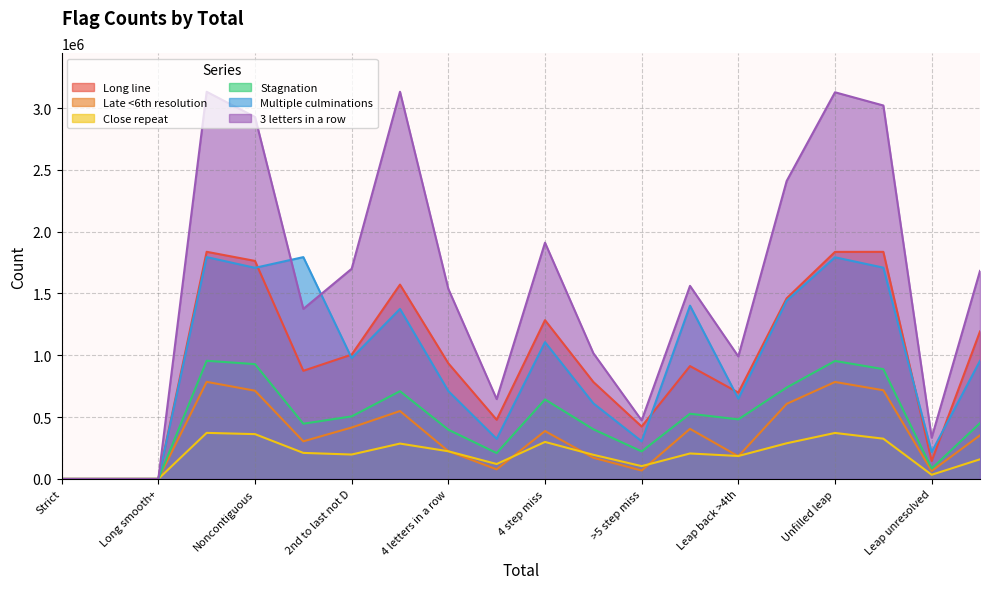

Rank the series at 2nd to last not D from lowest to highest value.

Close repeat, Late <6th resolution, Stagnation, Multiple culminations, Long line, 3 letters in a row